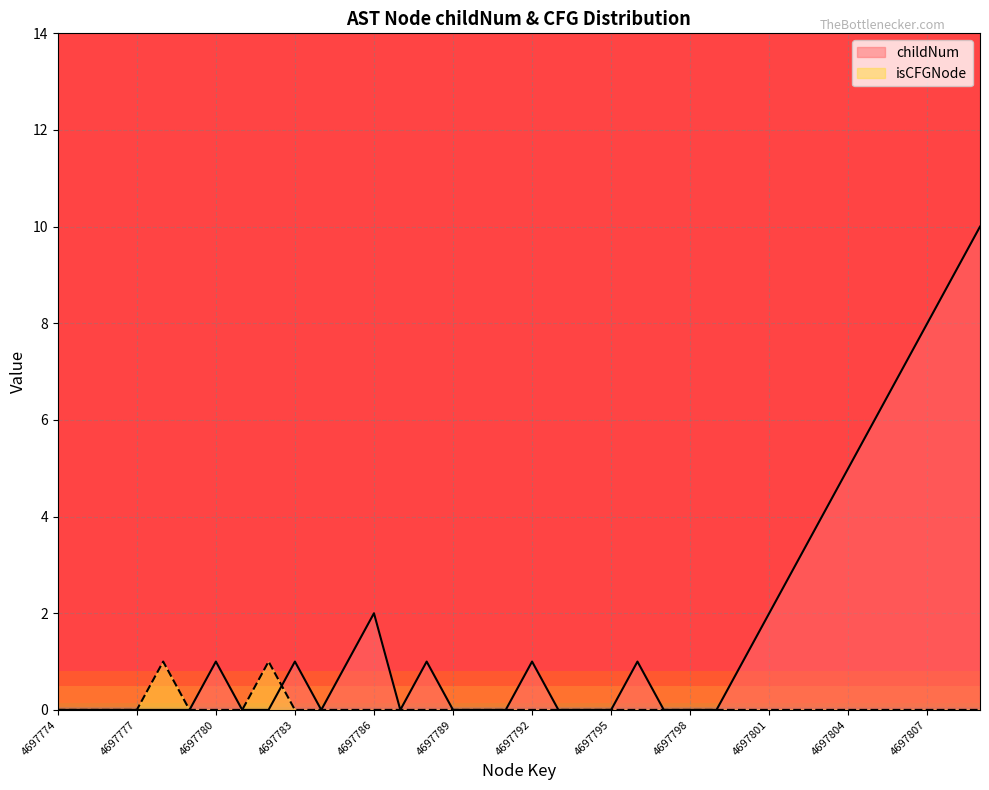

Reading right to left, transcribe all the data shown in this chart.

childNum: 10	9	8	7	6	5	4	3	2	1	0	0	0	1	0	0	0	1	0	0	0	1	0	2	1	0	1	0	0	1	0	0	0	0	0	0
isCFGNode_count: 0	0	0	0	0	0	0	0	0	0	0	0	0	0	0	0	0	0	0	0	0	0	0	0	0	0	0	1	0	0	0	1	0	0	0	0